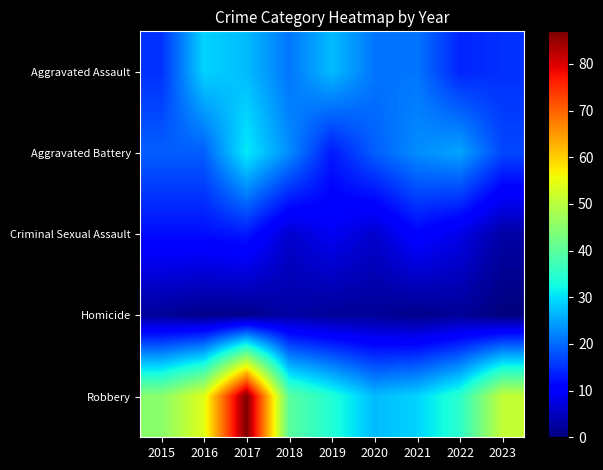

What is the difference between the highest and lowest values at 2015?

43